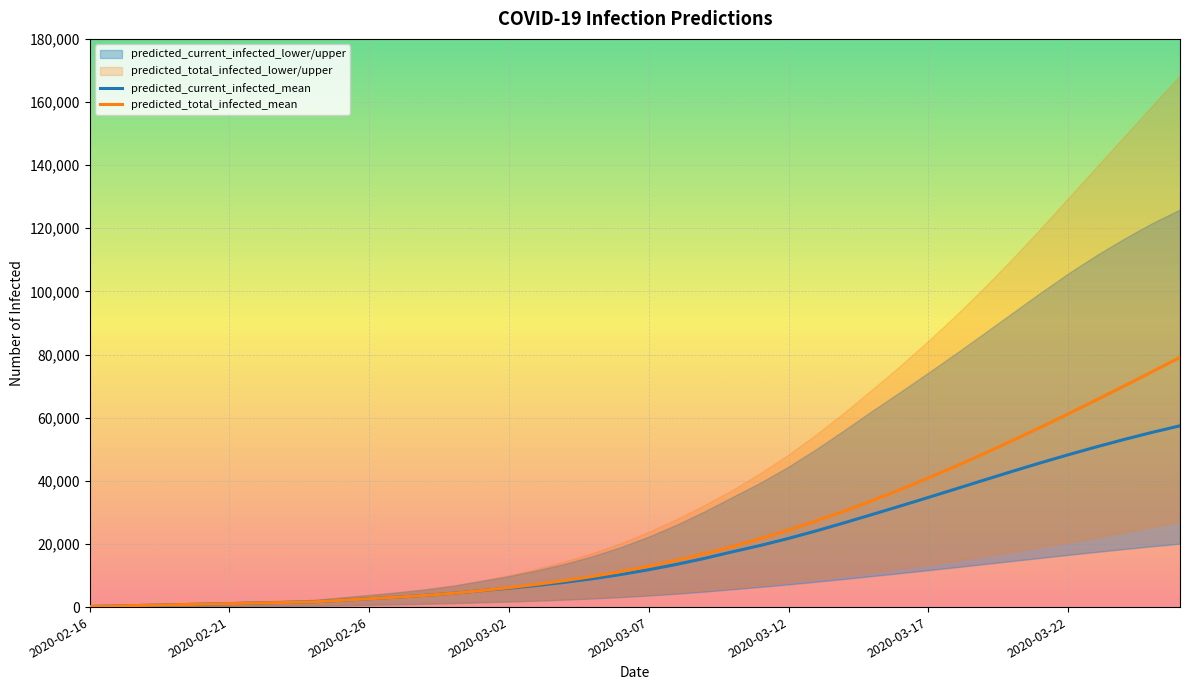

Is the value of predicted_total_infected_mean at 2020-03-07 greater than the value of predicted_current_infected_mean at 2020-02-21?

Yes